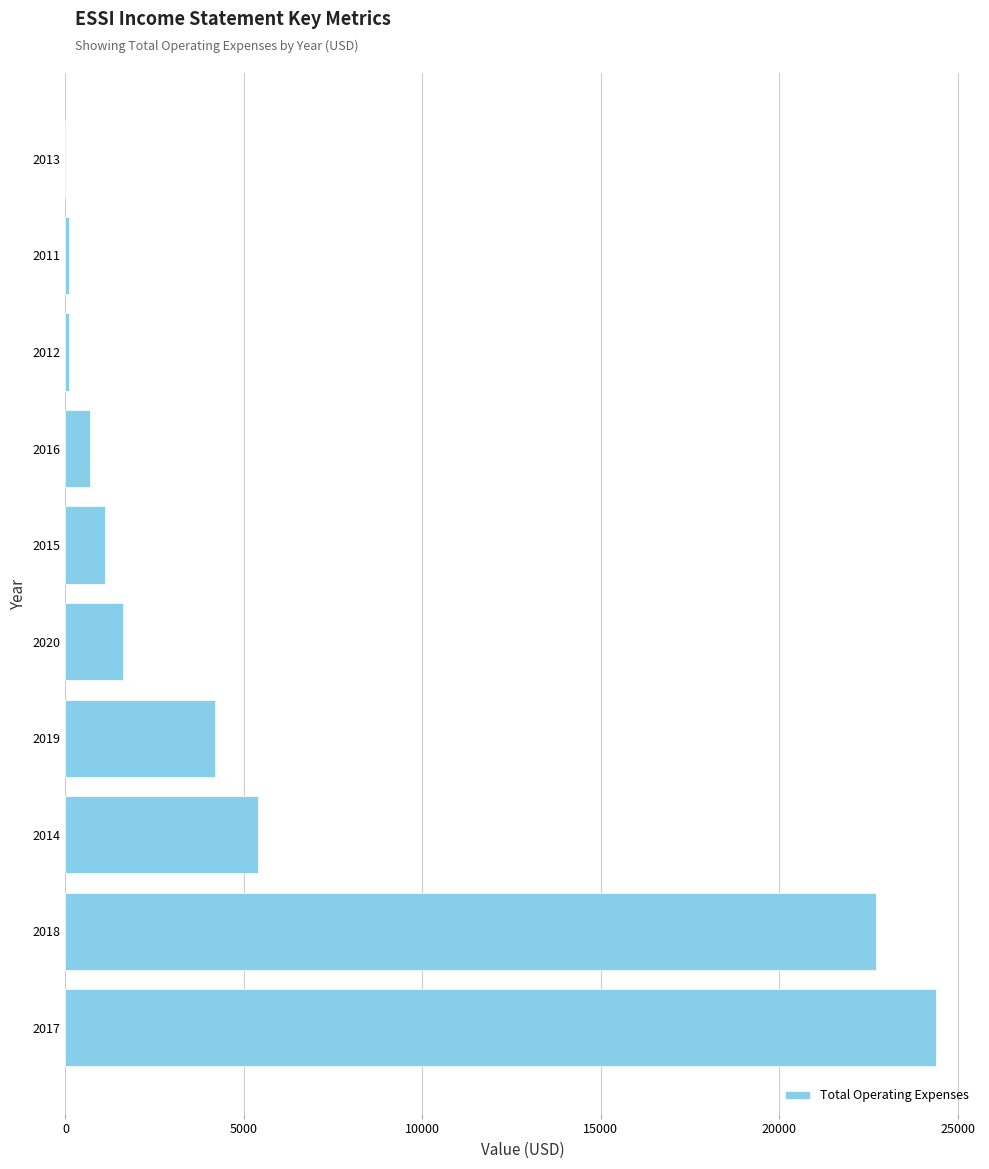

What is the approximate value at 2020?

1600